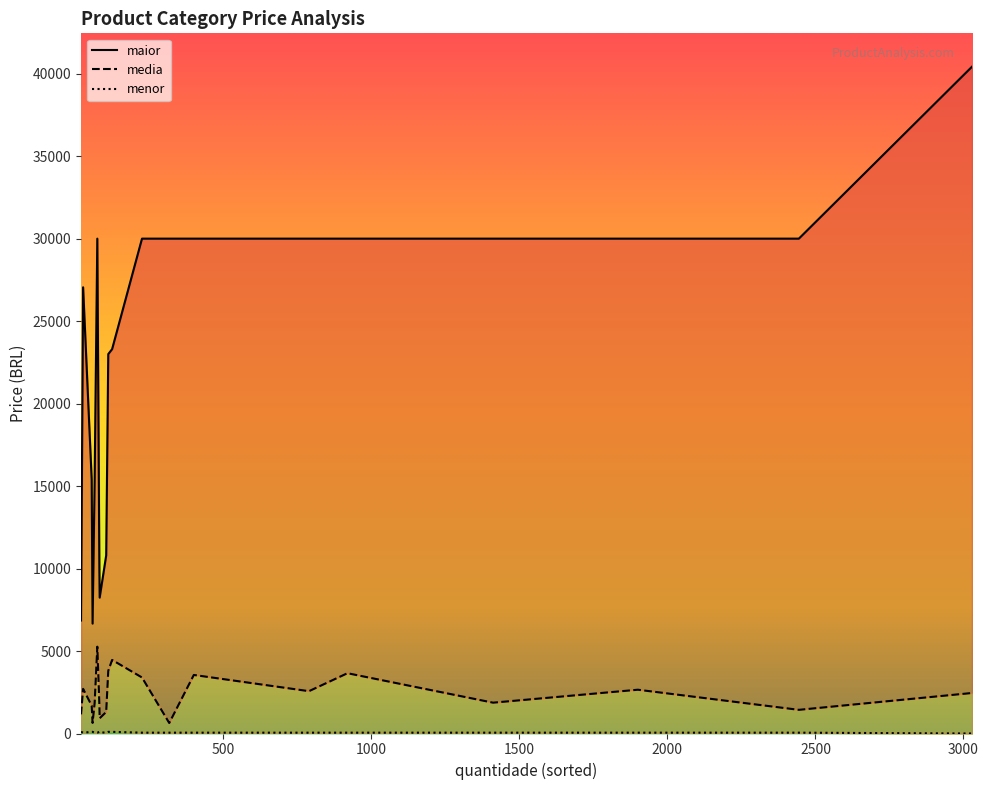

What are all the series names shown in the legend?

maior, media, menor